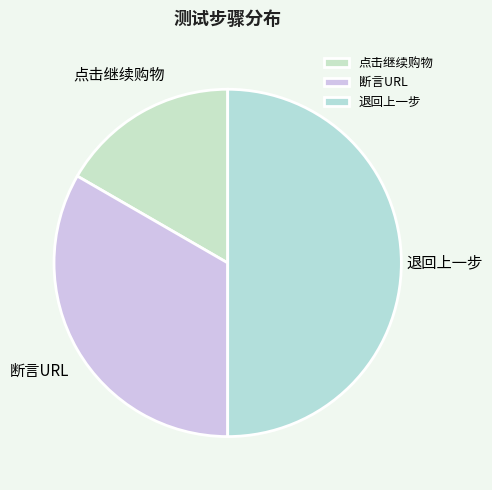

How many slices are in this pie chart?

3